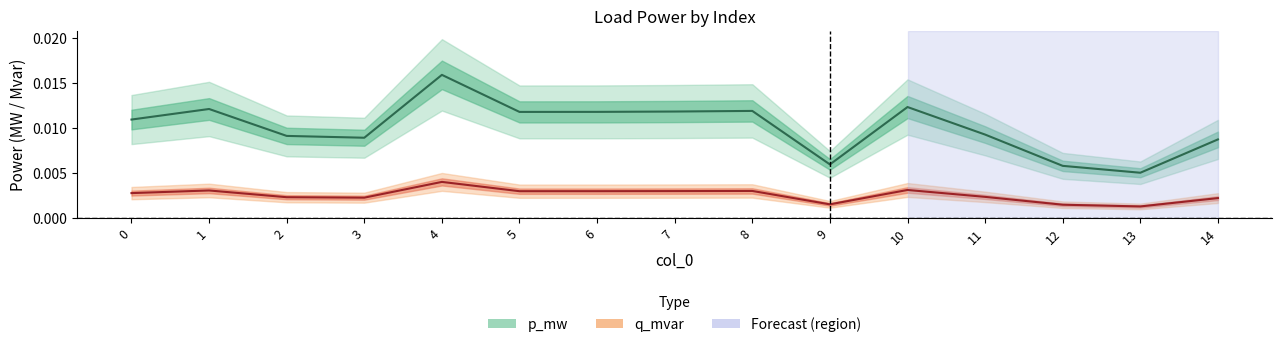

At how many categories does at least one series exceed 0?

15